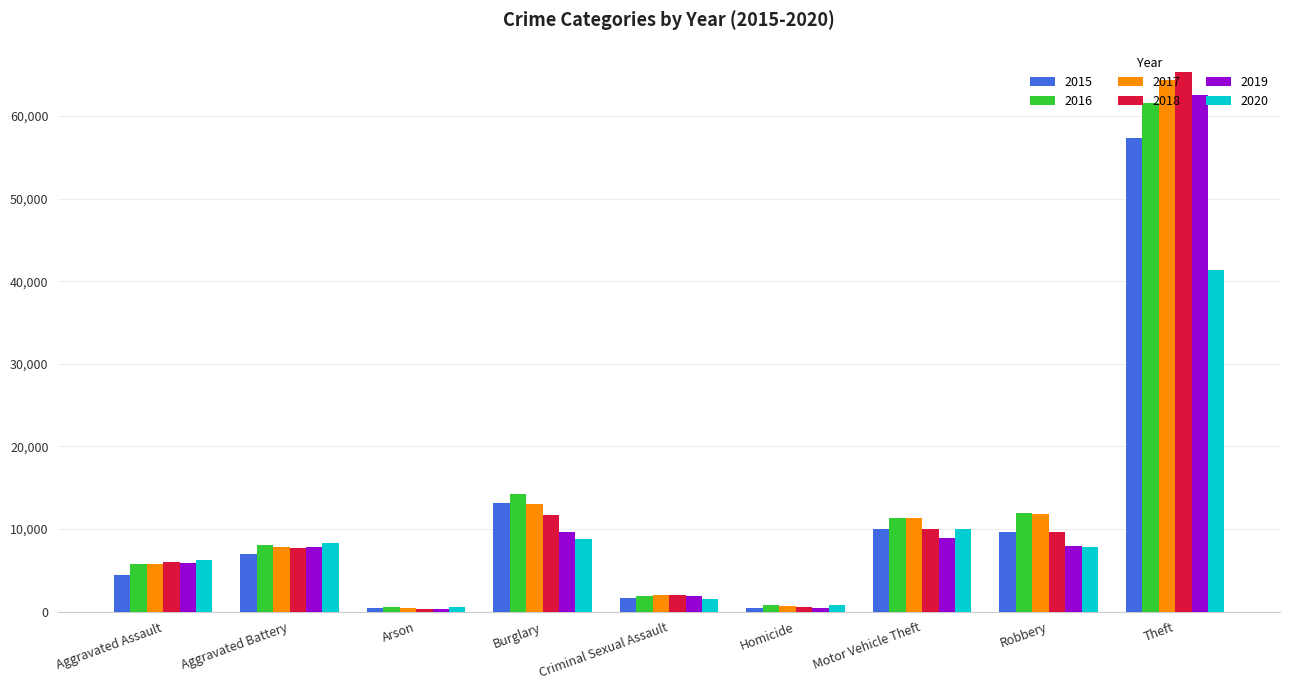

Which category has the highest value in the 2015 series?

Theft